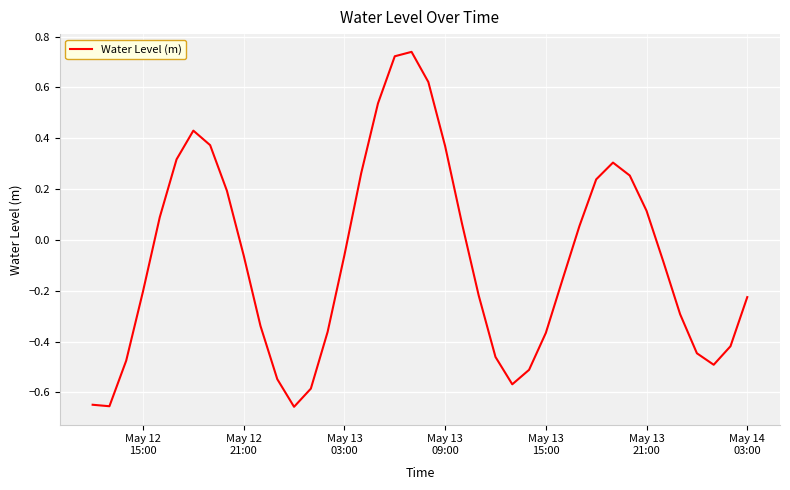

What is the difference between the maximum and minimum values?

1.4